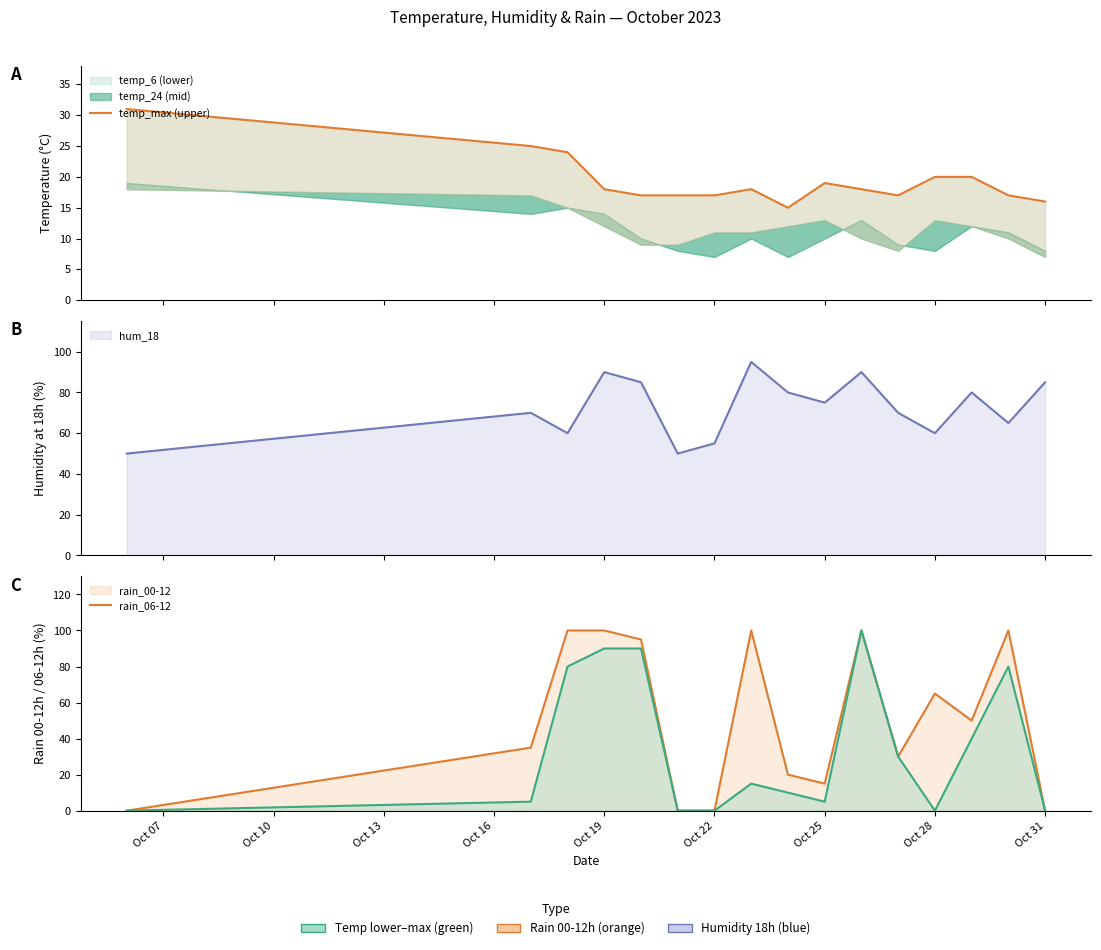

Reading left to right, transcribe all the data shown in this chart.

temp_max: 31	25	24	18	17	17	17	18	15	19	18	17	20	20	17	16
hum_18 line: 50	70	60	90	85	50	55	95	80	75	90	70	60	80	65	85
rain_00-12 line: 0	35	100	100	95	0	0	100	20	15	100	30	65	50	100	0
rain_06-12 line: 0	5	80	90	90	0	0	15	10	5	100	30	0	40	80	0